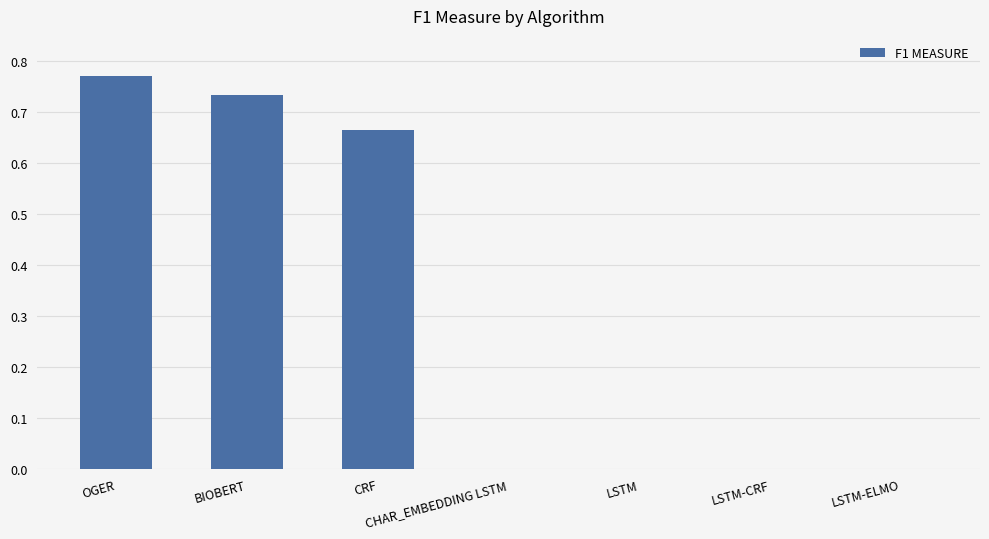

What is the change in value from BIOBERT to LSTM-CRF?

-0.7